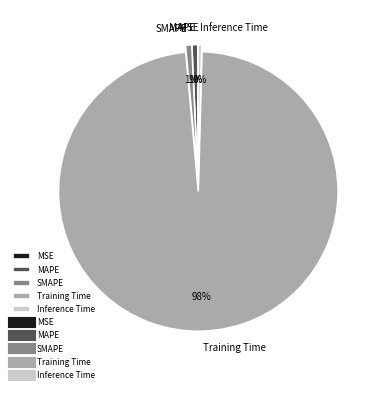

Which has a higher value, Training Time or SMAPE?

Training Time